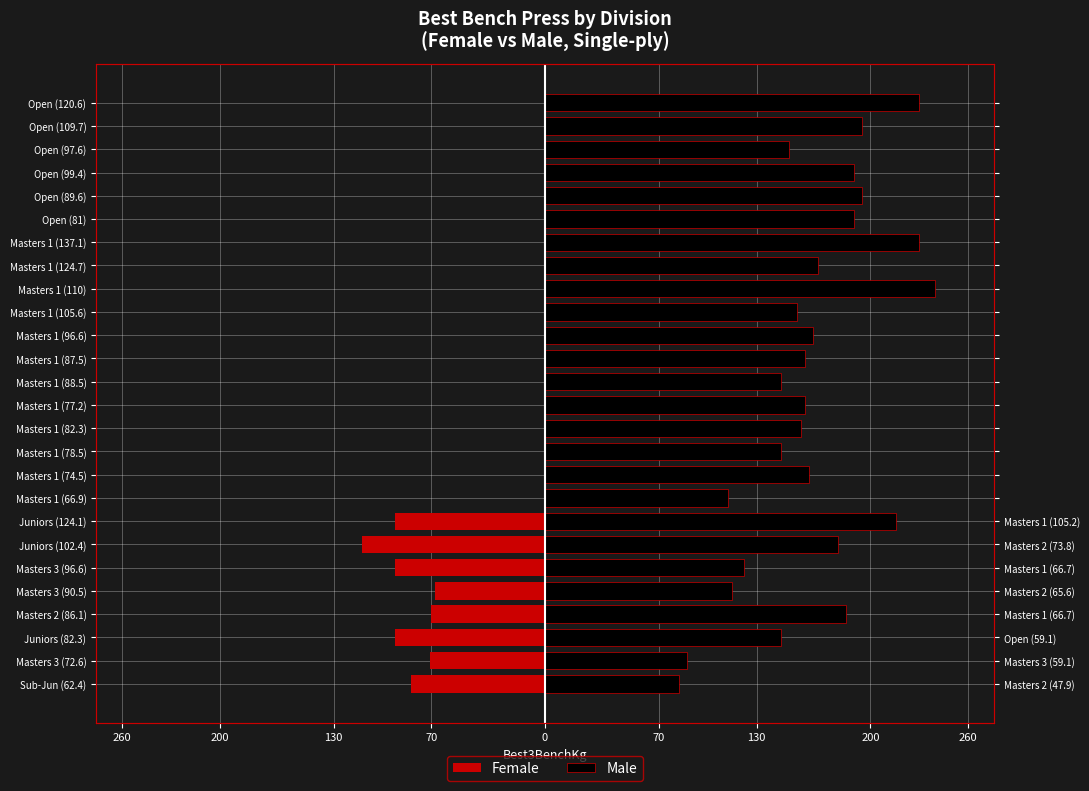

What is the minimum value for Female?

-112.5